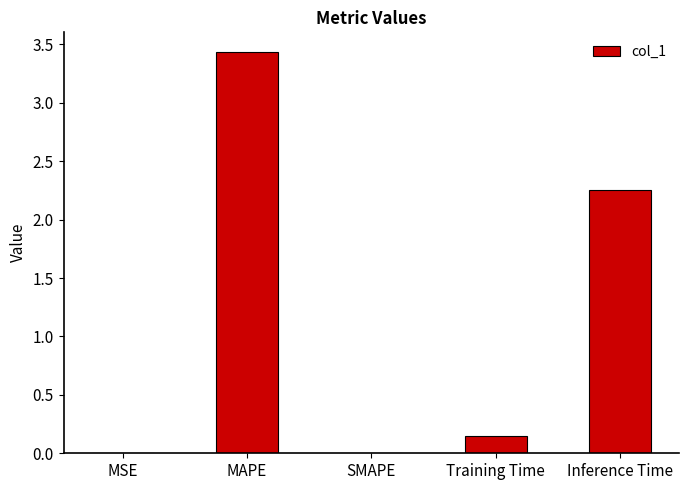

What is the greatest value displayed?

3.4